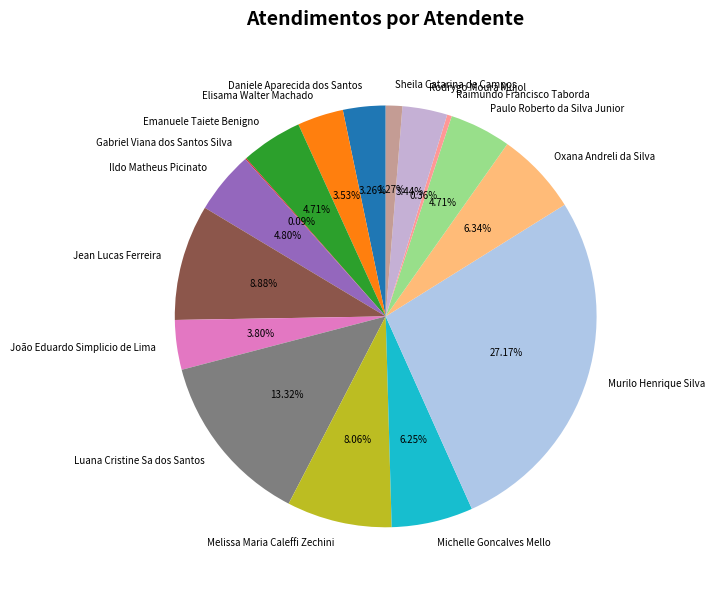

Does any single category account for the majority?

No